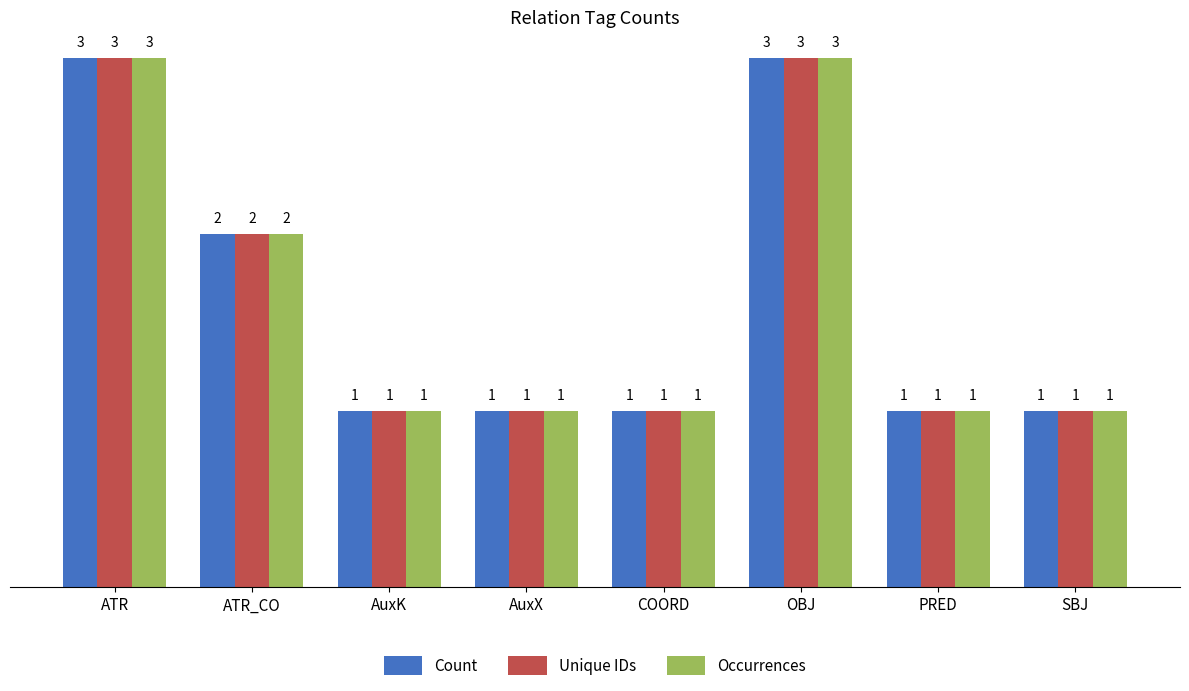

What is the total value across all series at OBJ?

9